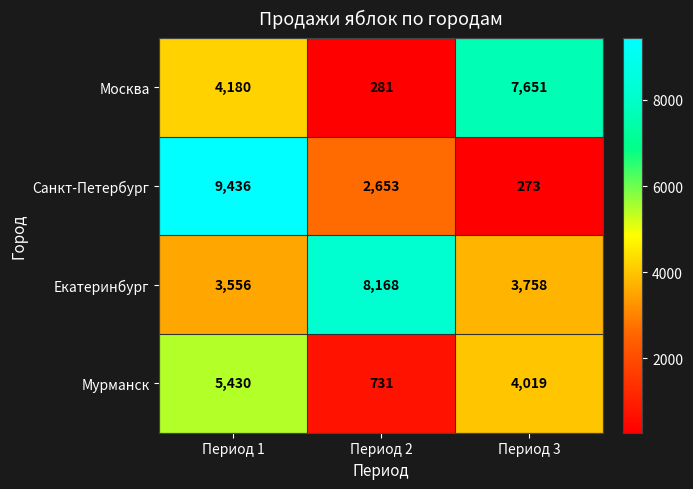

What is the maximum value shown in the chart?

9436